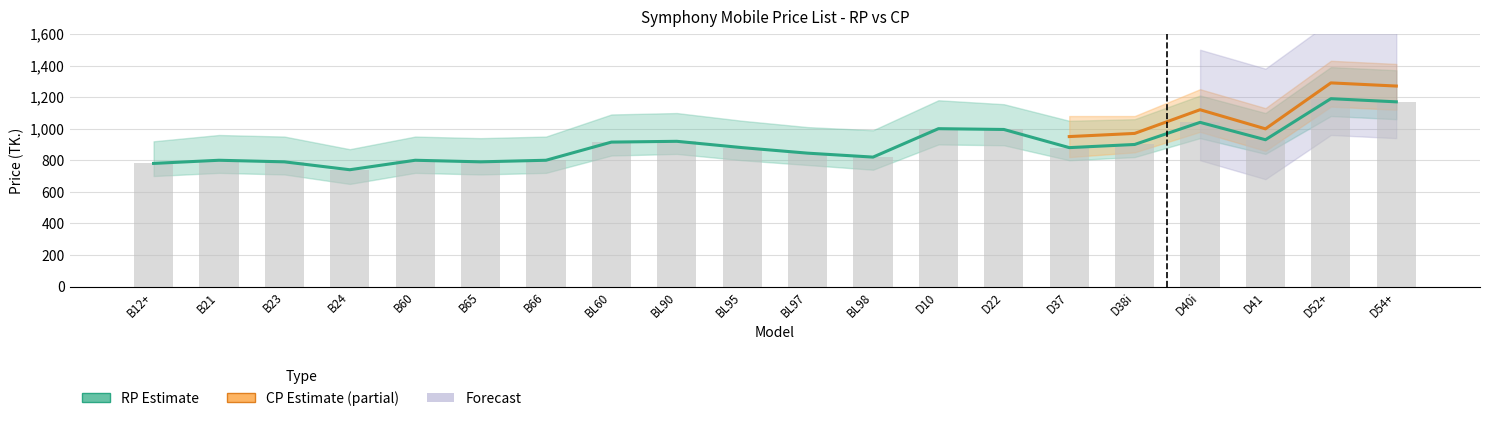

What is the label of the 4th bar from the right?

D40i